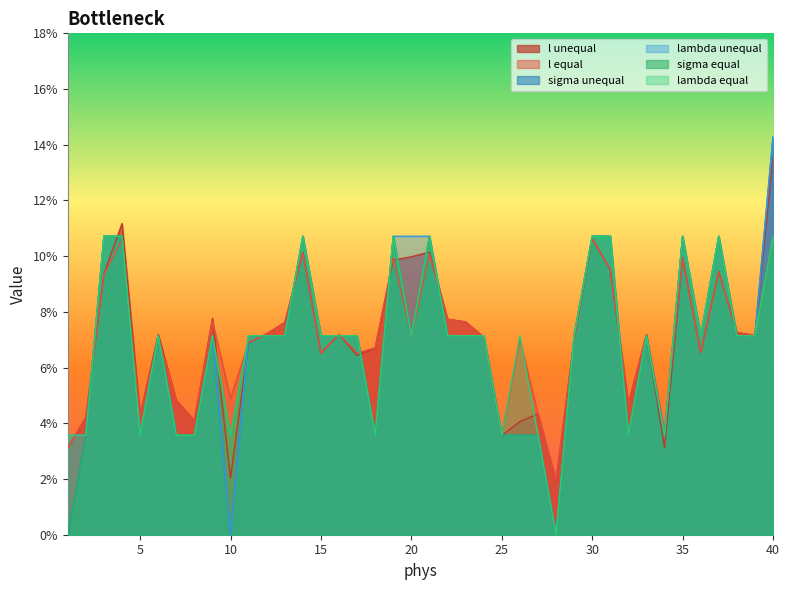

The value of l equal at 33 is 0.1. True or false?

False